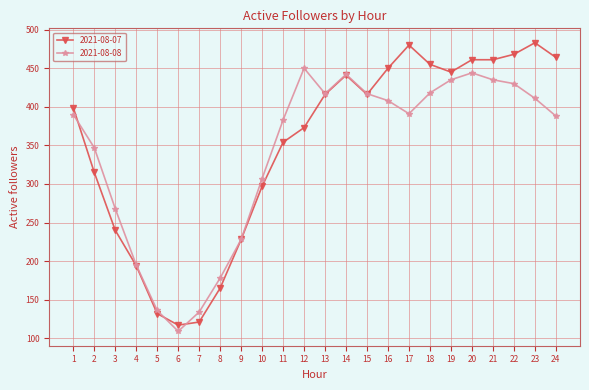

True or false: 2021-08-08 has a value of 435 at 21.

True